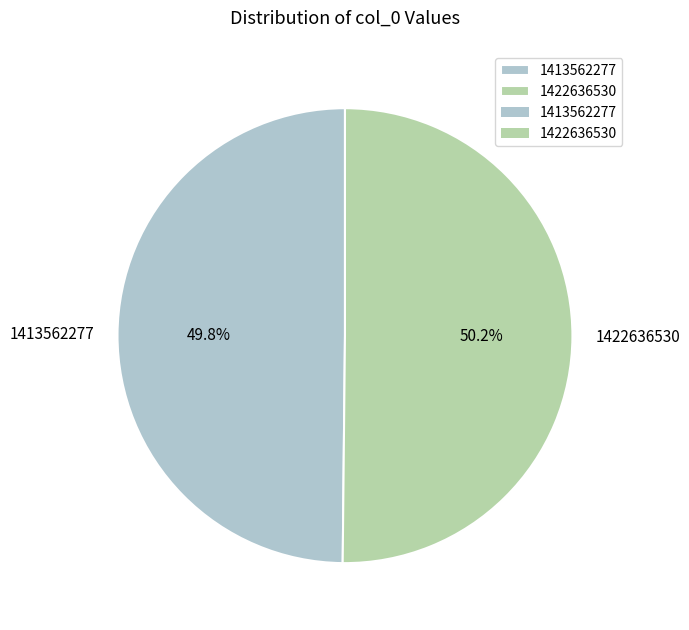

Is there any slice that represents more than half of the pie?

Yes